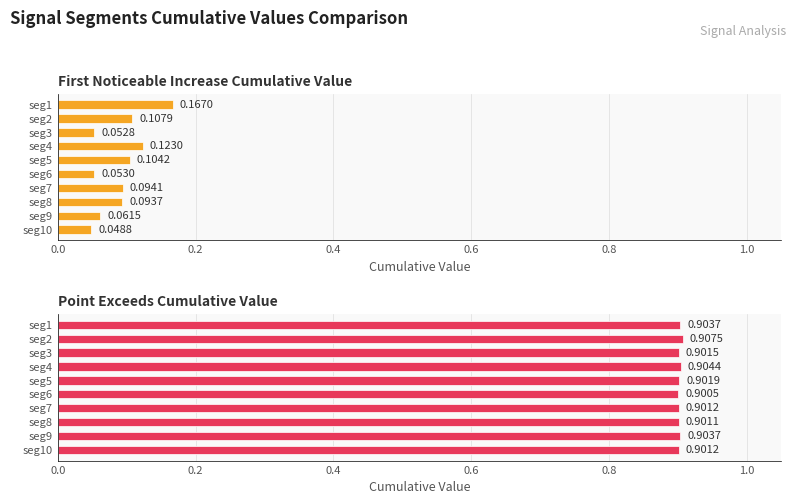

Is it true that First_Noticeable_Increase_Cumulative_Value equals 0.2 at seg5?

False